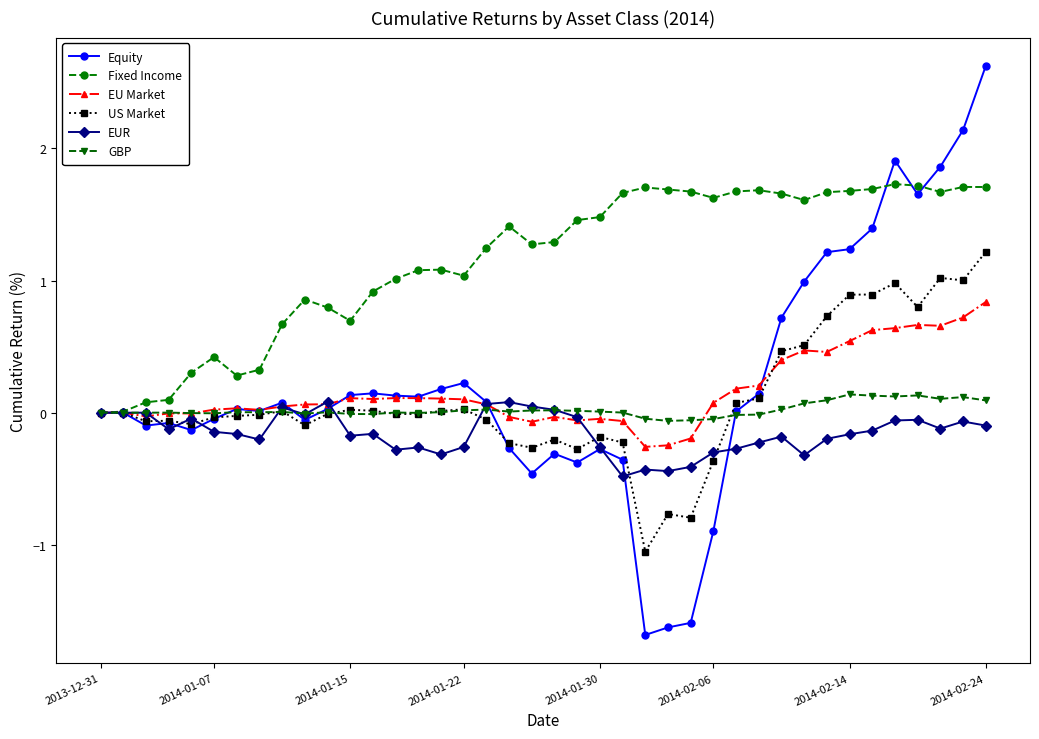

What is the value of the EUR point at the 28th from the left?

-0.3